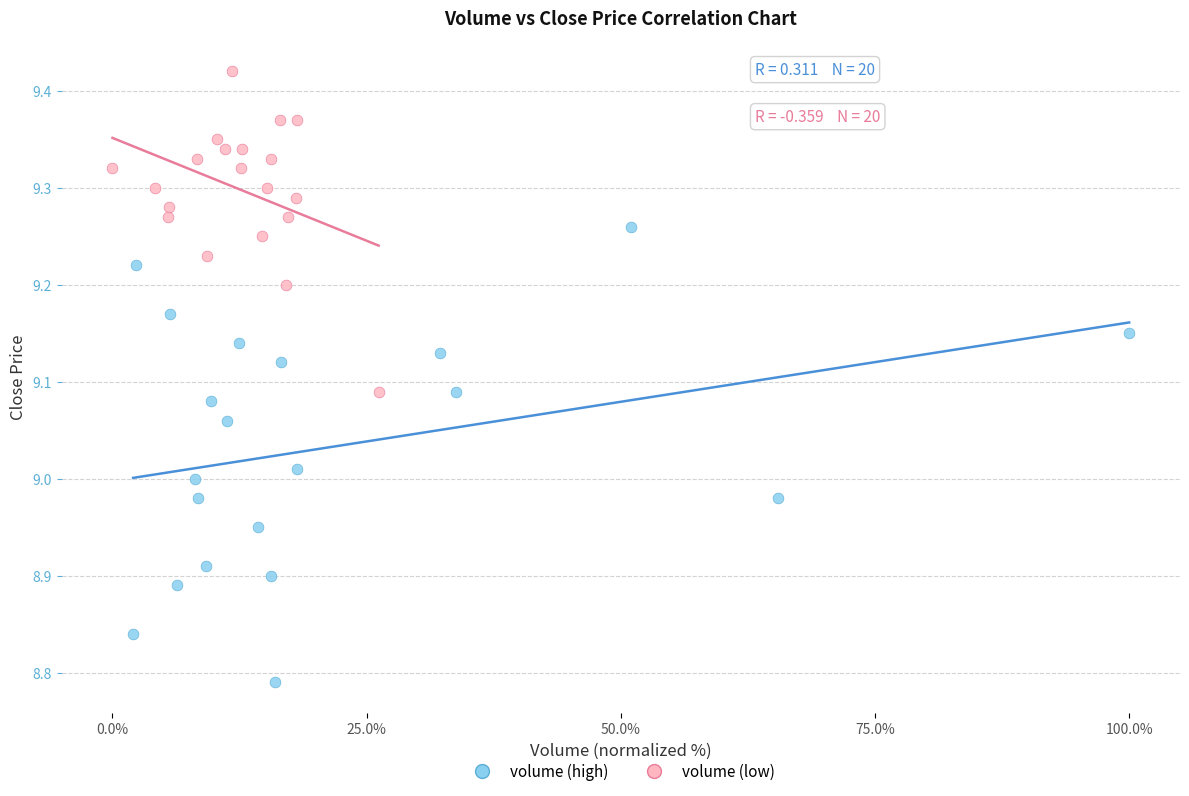

Which series reaches the minimum Y coordinate?

volume (high)